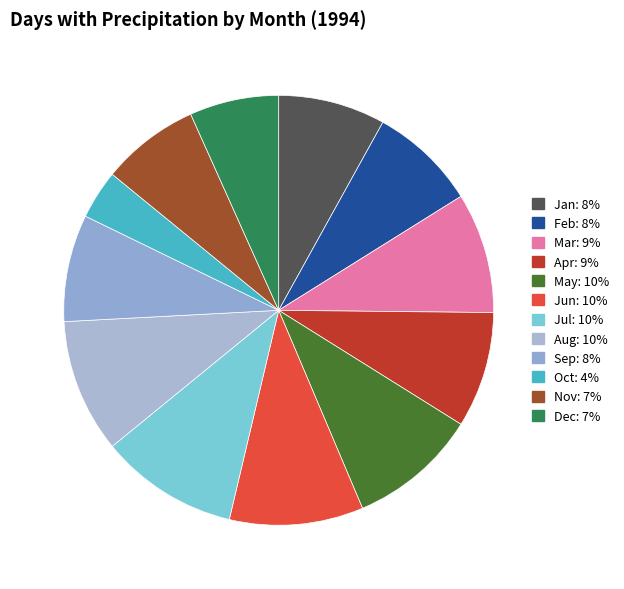

How many slices are in this pie chart?

12